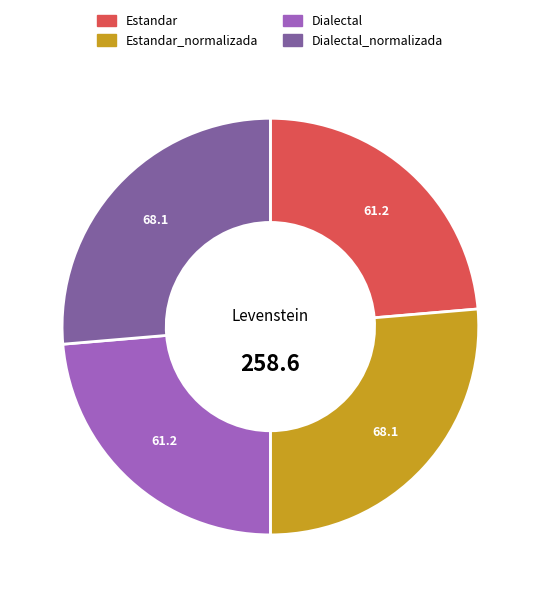

Count the number of slices in the pie.

4